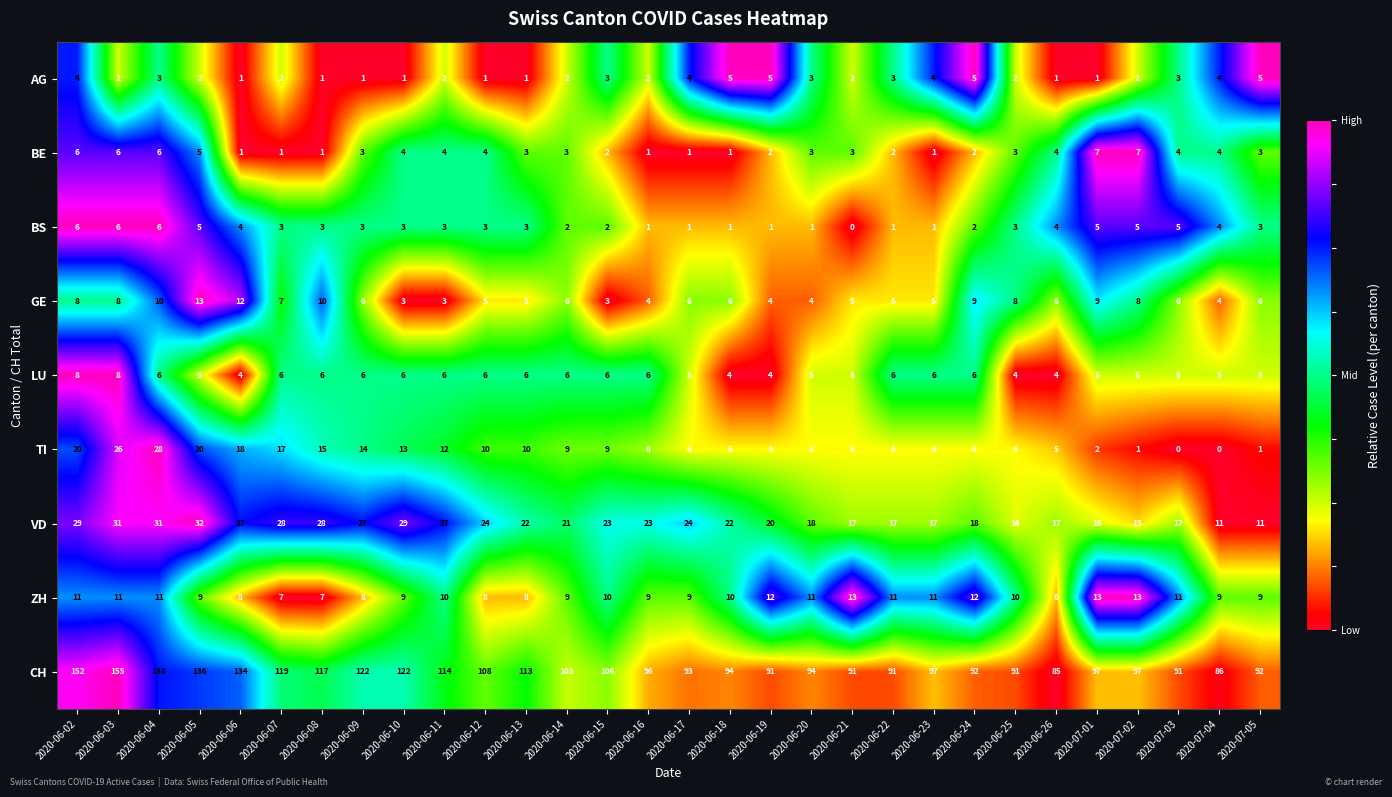

At which label does AG first exceed 2?

2020-06-02